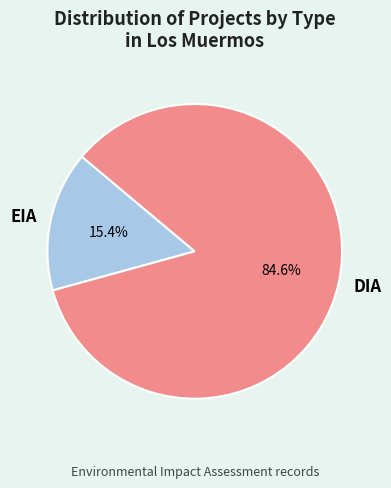

How many slices are in this pie chart?

2